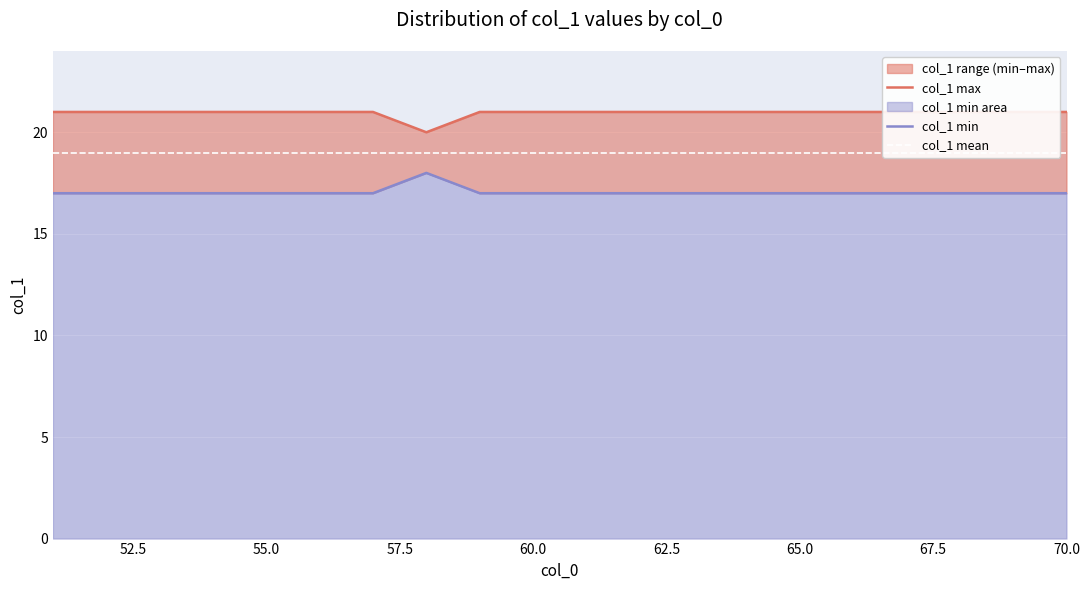

True or false: col_1 max and col_1 mean intersect in this chart.

False